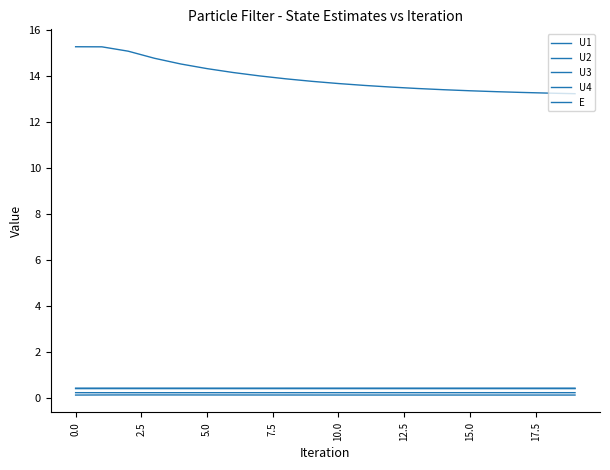

How many categories are shown in the chart?

20